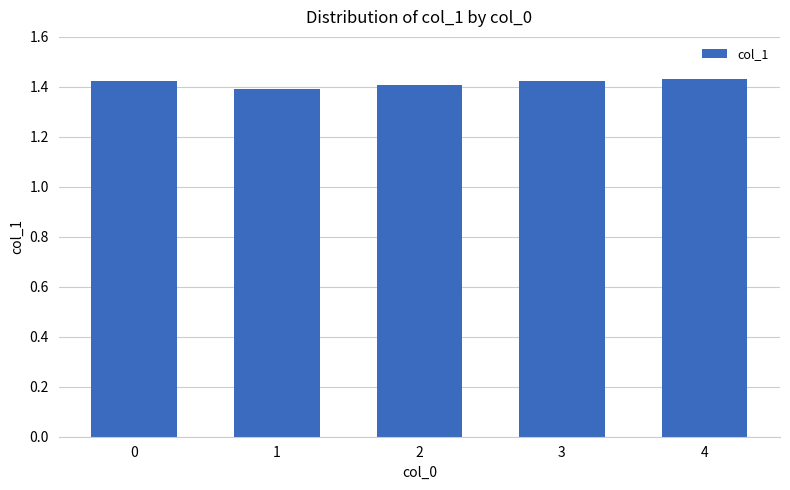

The value at 0 is 0.9. True or false?

False